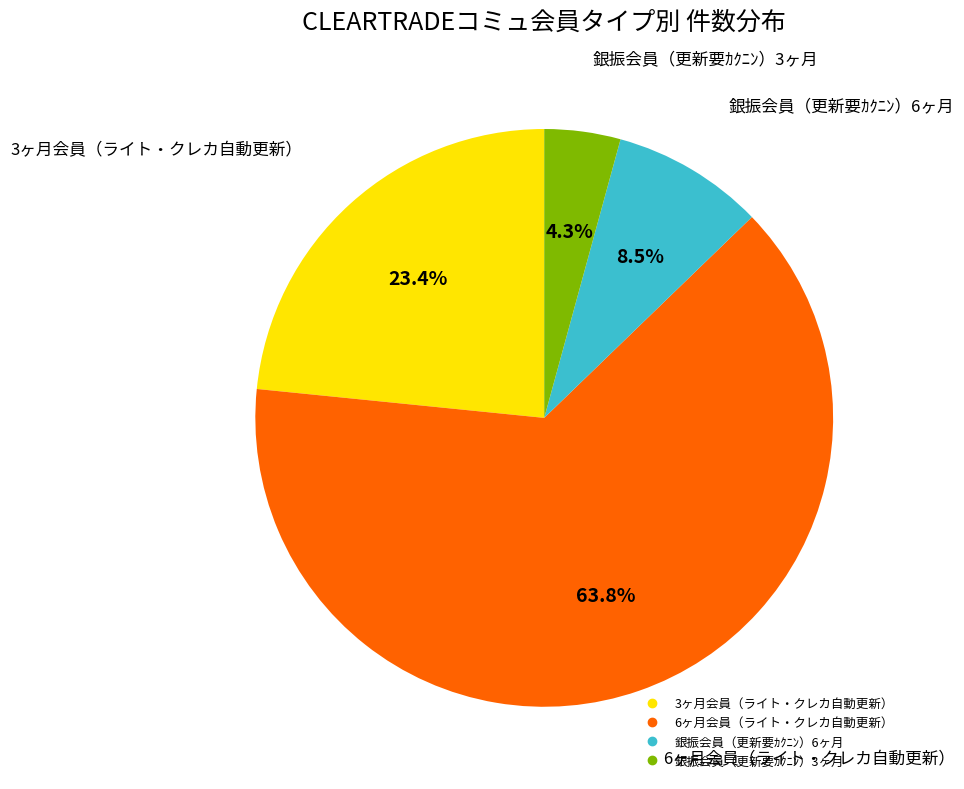

What is the largest slice in the pie chart?

6ヶ月会員（ライト・クレカ自動更新）